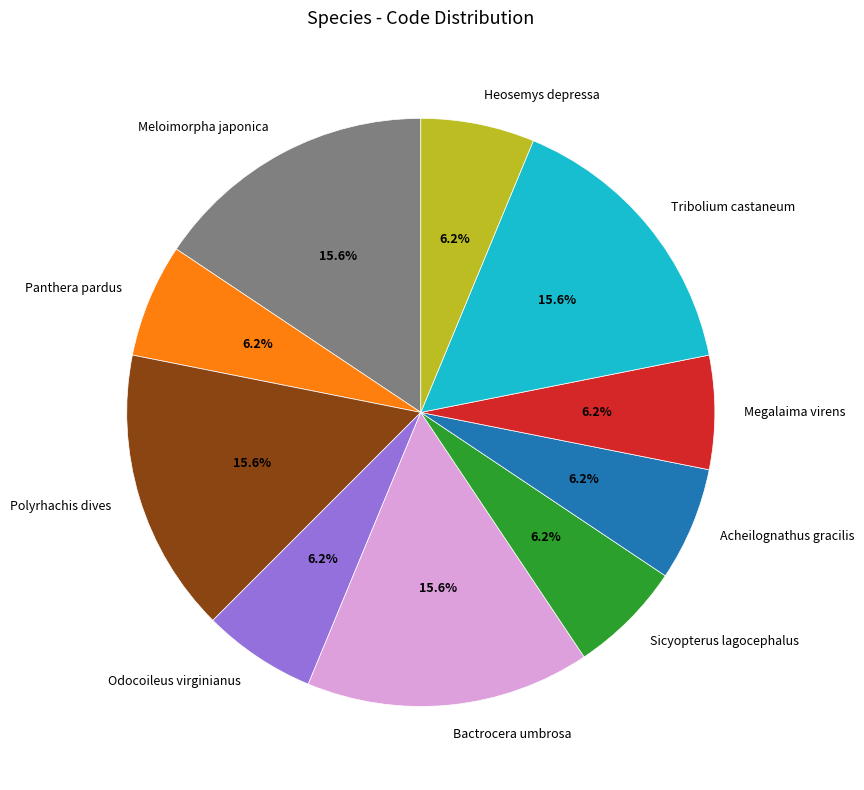

Count the number of slices in the pie.

10